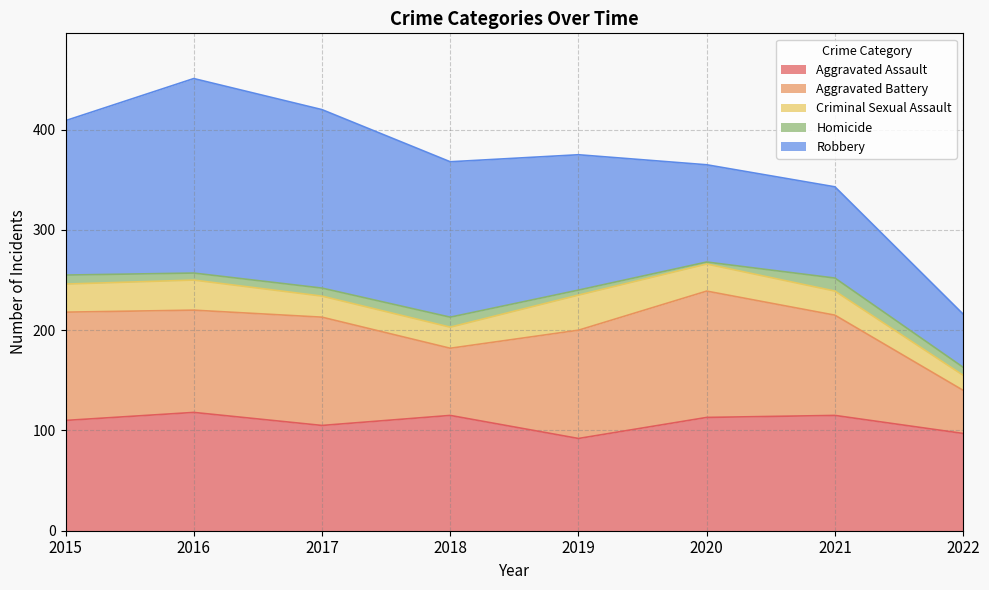

At which label is Aggravated Battery closest to 84?

2021